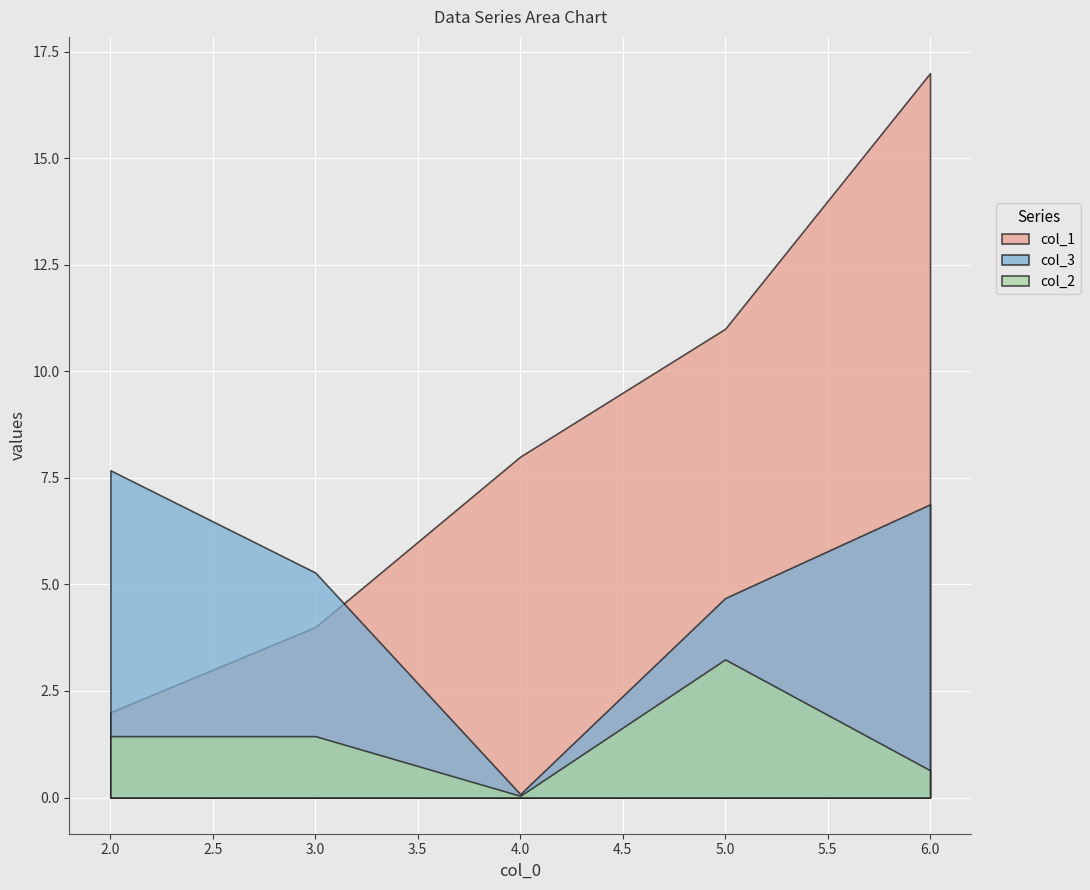

True or false: col_2 and col_1 cross at least once.

False